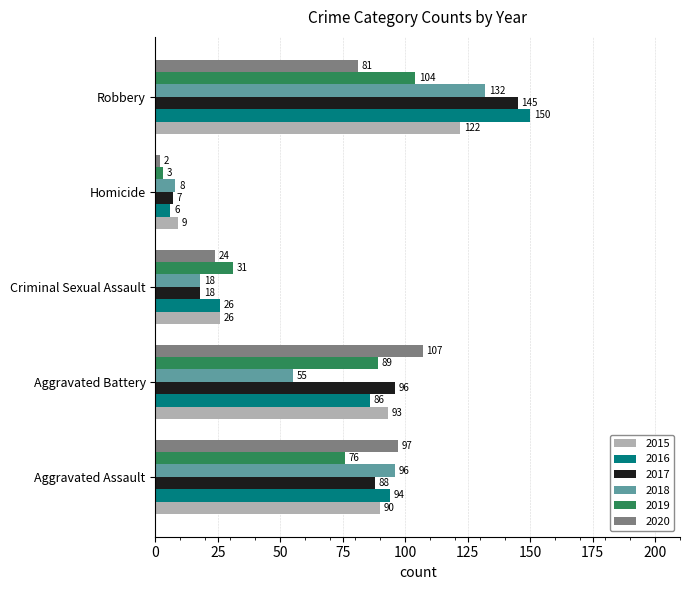

Count the number of categories in the chart.

5